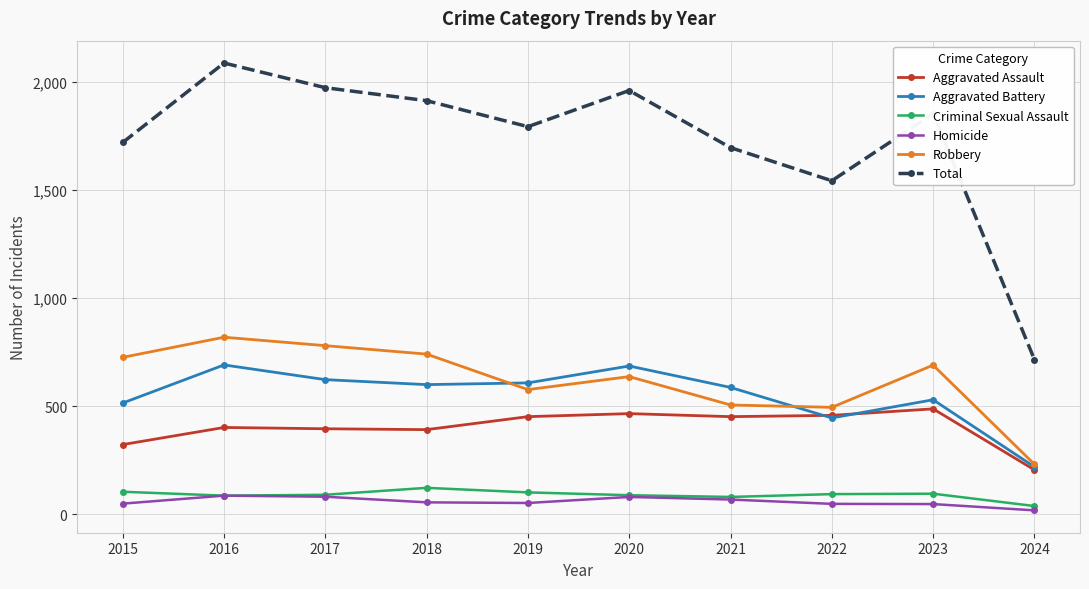

The value of Criminal Sexual Assault at 2018 is 123. True or false?

True